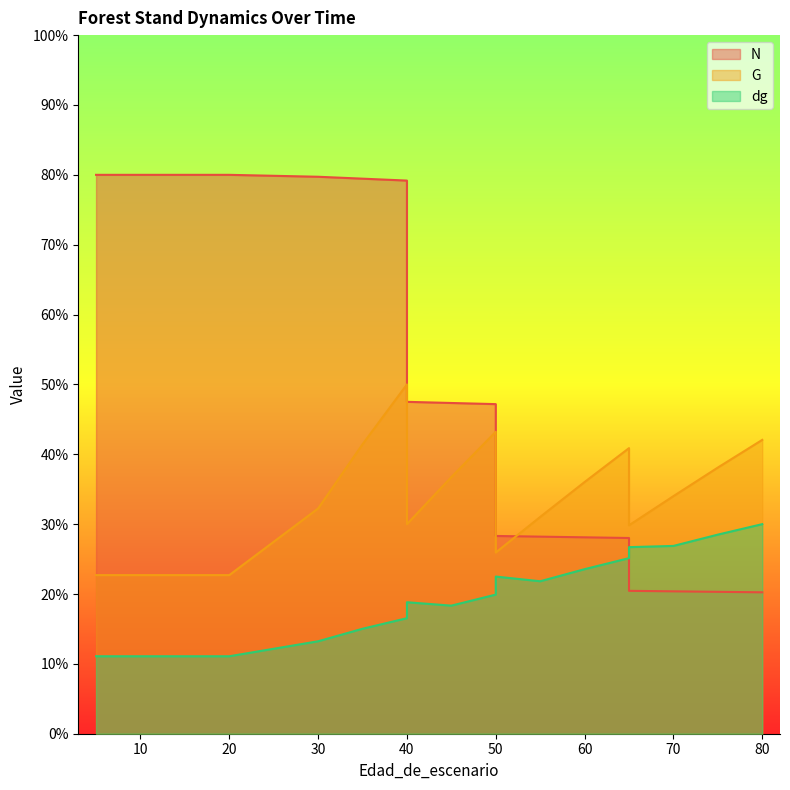

True or false: G and dg intersect in this chart.

False